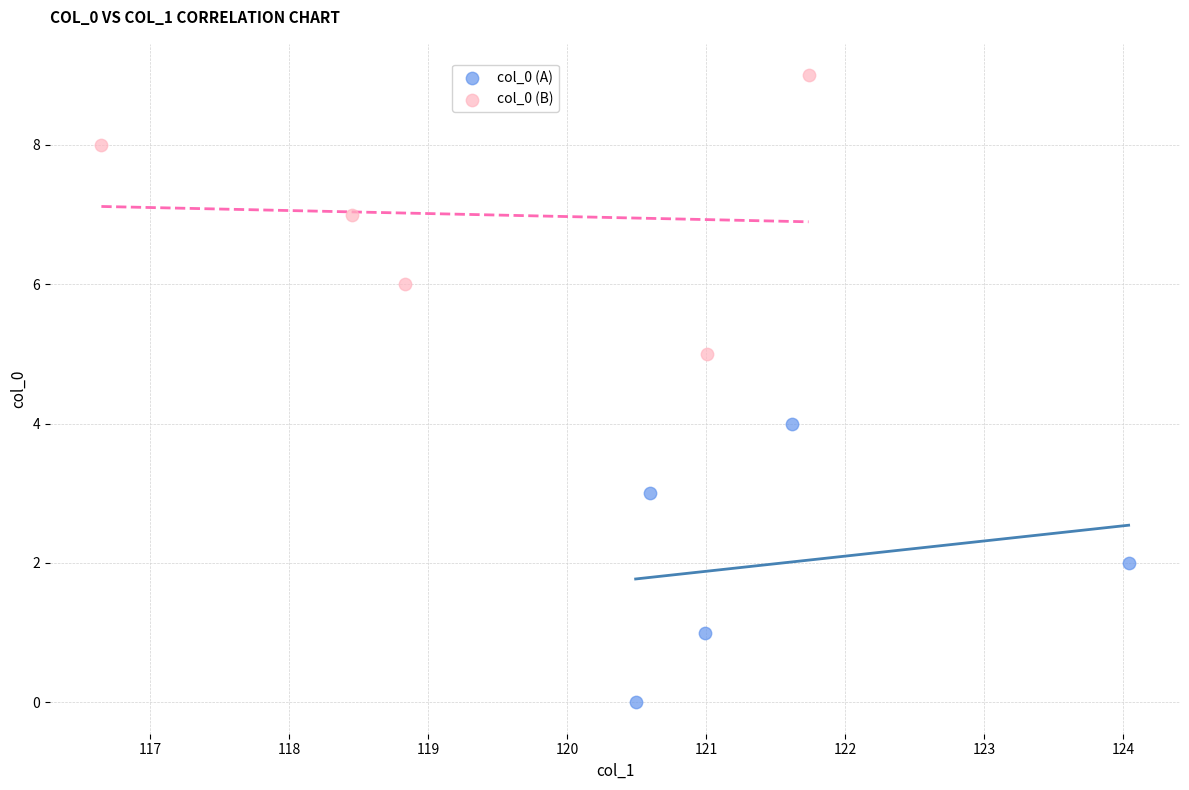

Which series reaches the maximum Y coordinate?

col_0 (B)